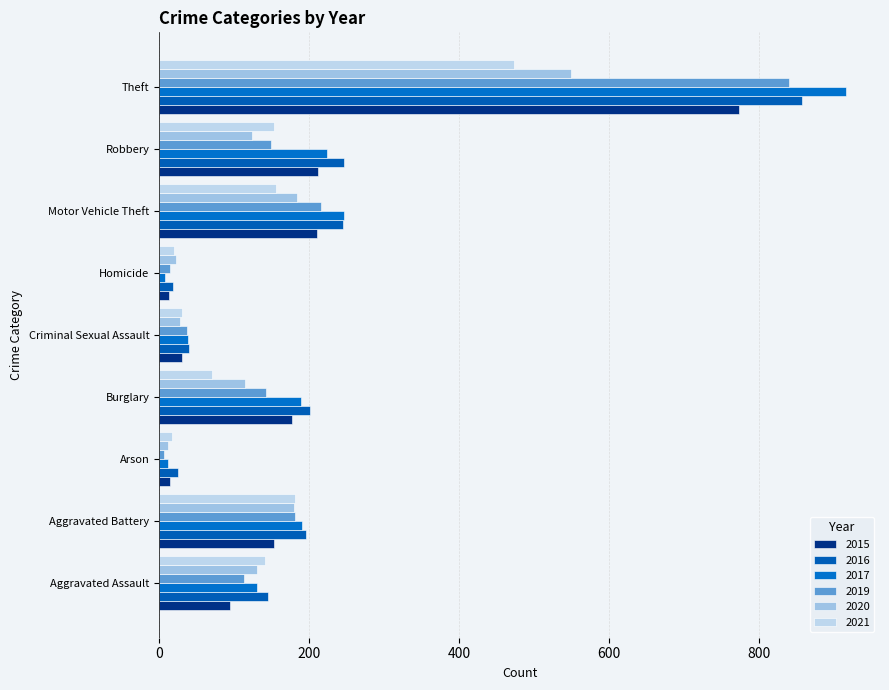

How many data points in 2021 are less than 142?

4